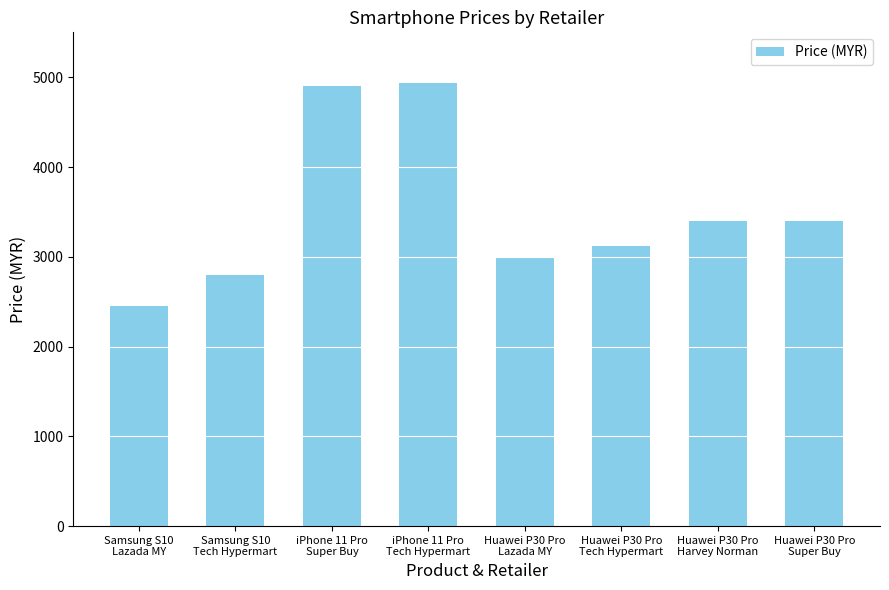

What is the value of the 3rd bar from the left?

4899